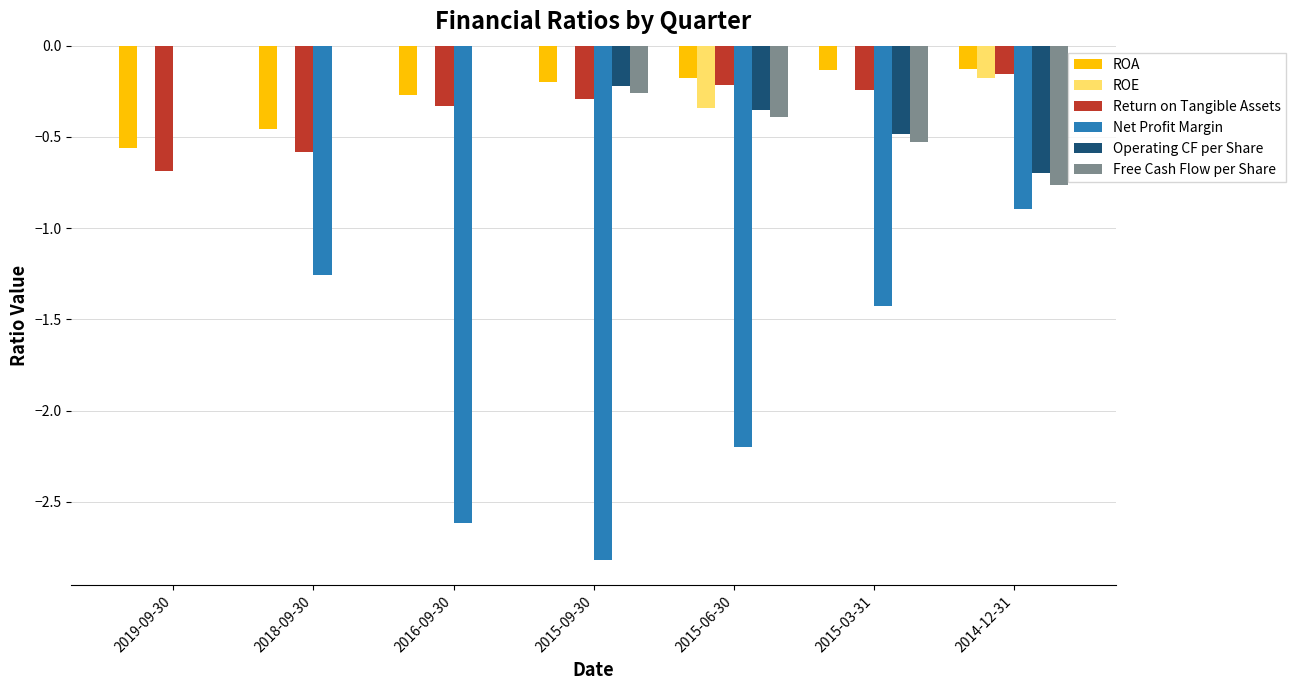

What is the total value across all series at 2015-03-31?

-2.8